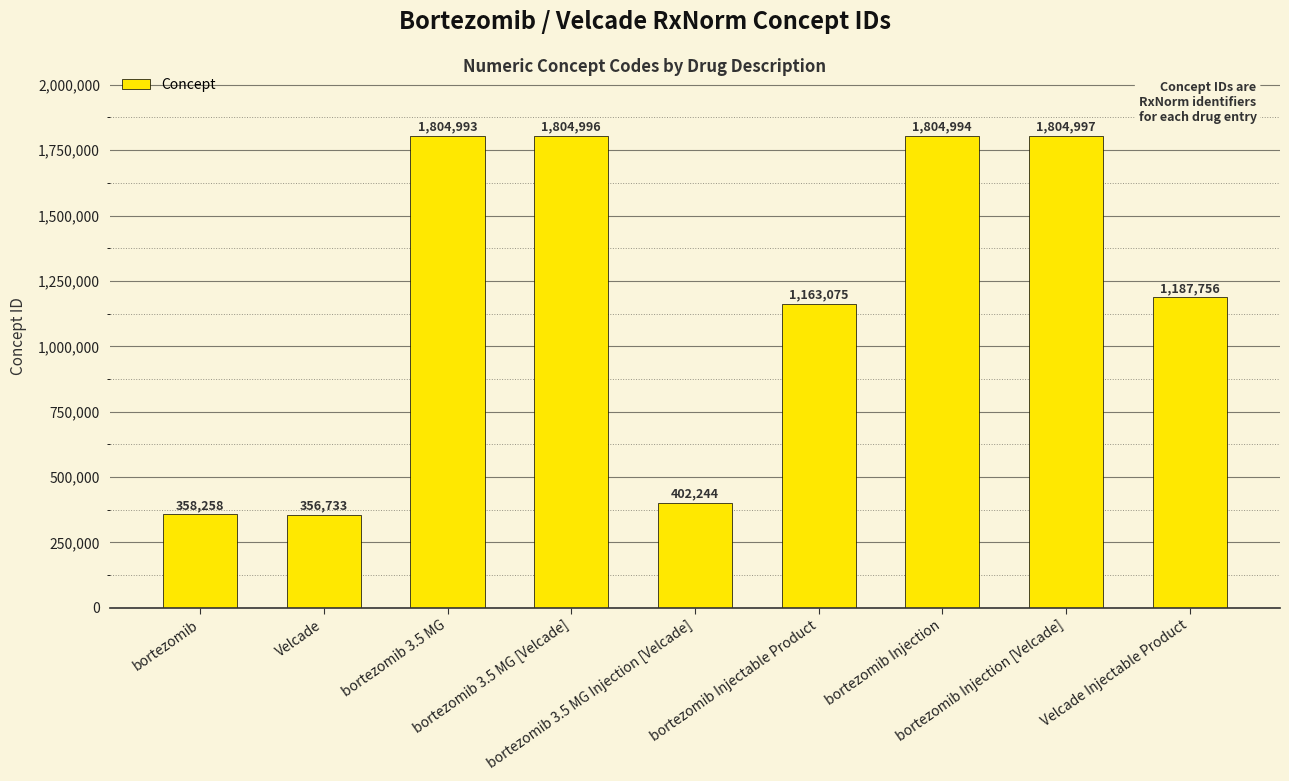

The chart shows a value of 155325 at Velcade. True or false?

False